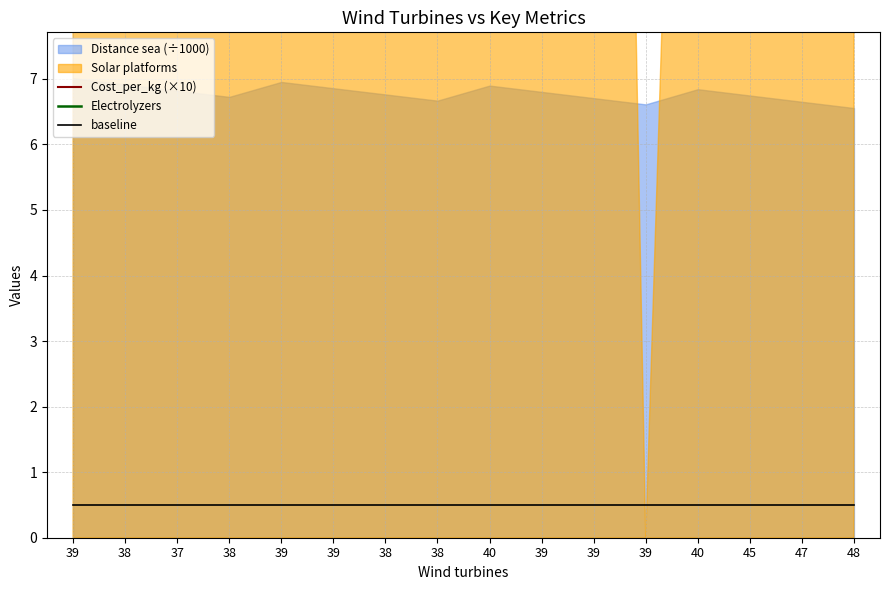

Rank the categories by Electrolyzers value from highest to lowest.

47, 48, 45, 39, 40, 39, 38, 37, 38, 39, 39, 38, 38, 40, 39, 39